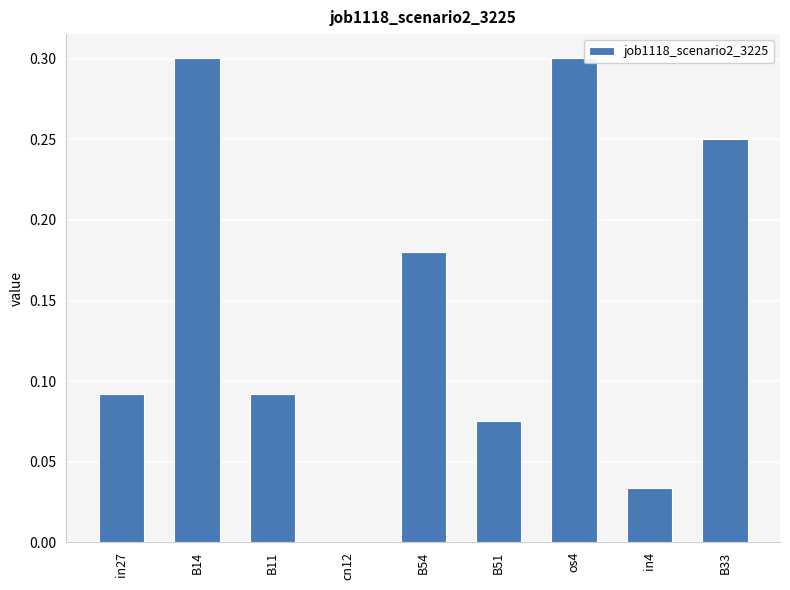

The chart shows a value of 0.3 at os4. True or false?

True